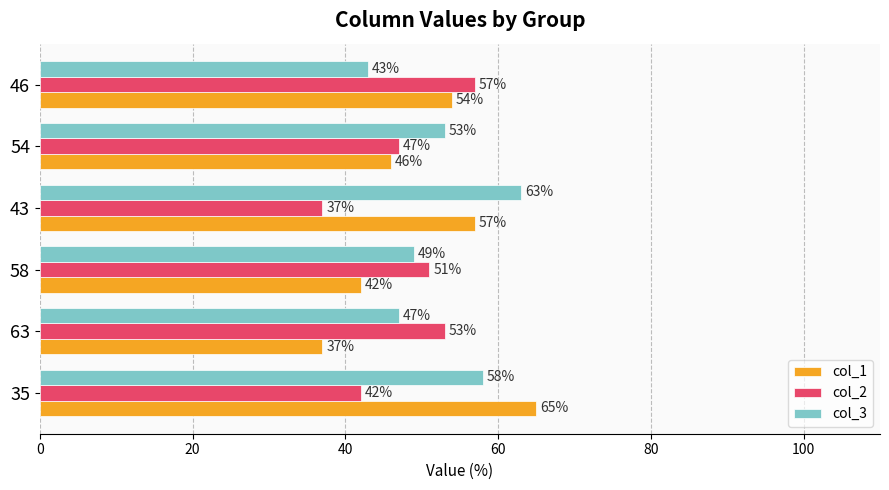

Which series has the widest spread of values?

col_1